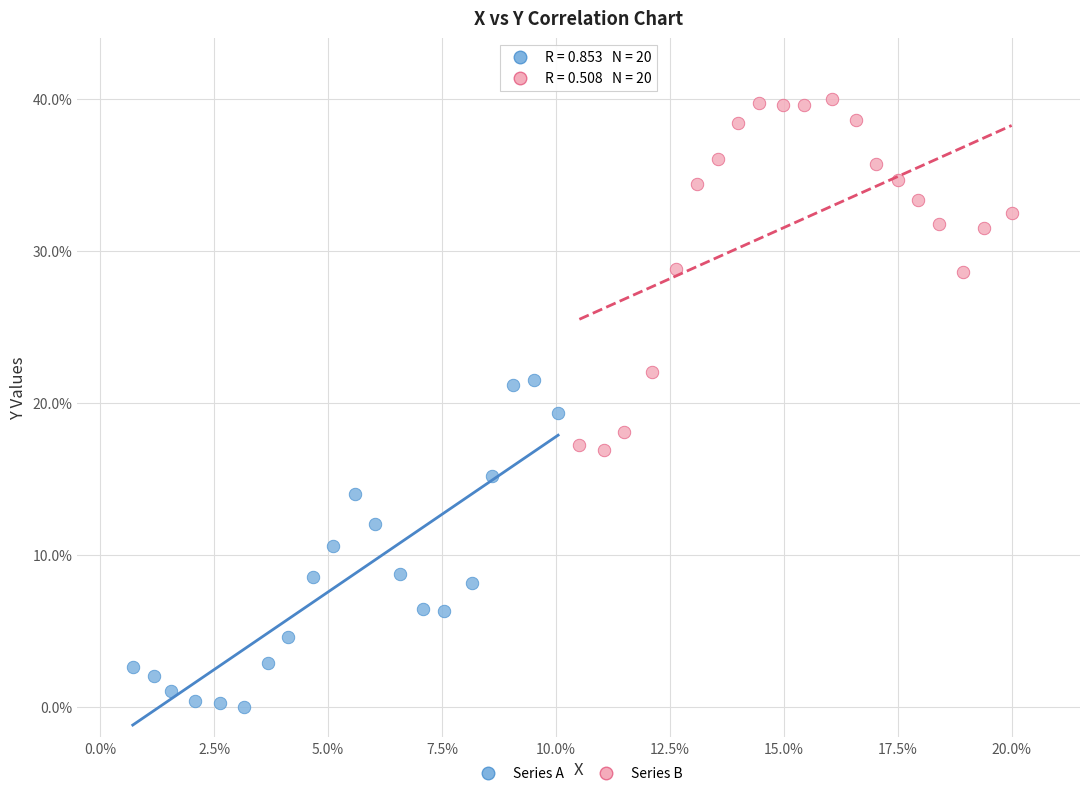

Which series contains the lowest Y value?

Series A